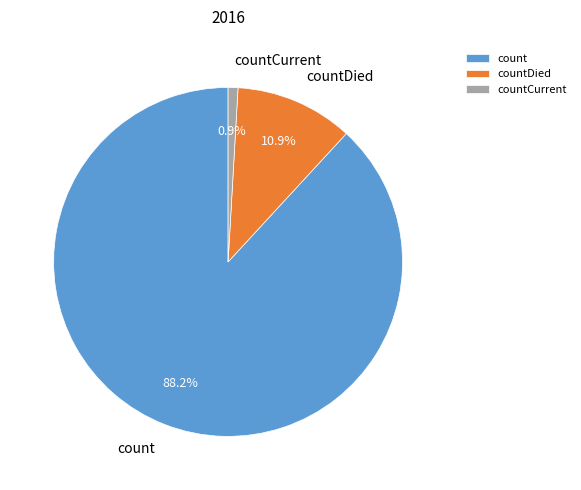

Rank the categories by value from lowest to highest.

countCurrent, countDied, count